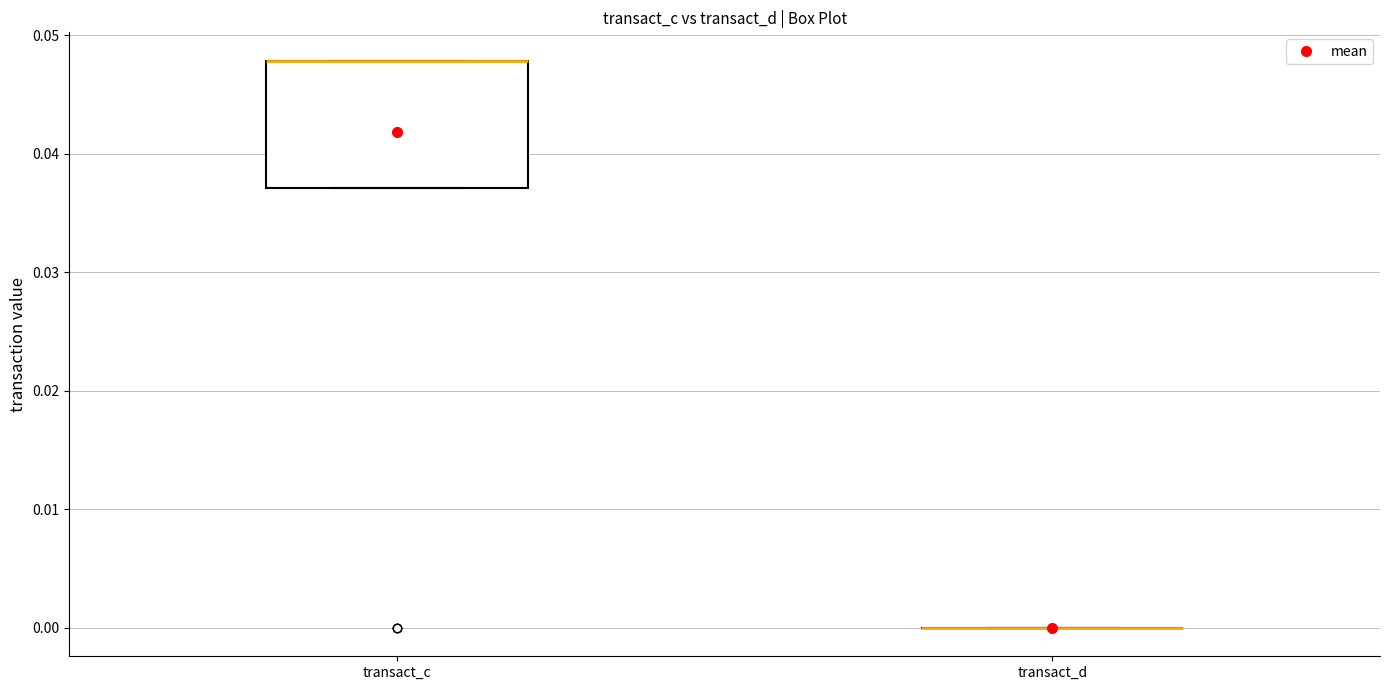

Reading left to right, transcribe this box plot: for each box, give where its median line is, the range the box spans, and where its two whiskers end, as read against the y-axis. The values are not printed on the chart, so give them approximately, as read against the axis.

transact_c: median 0.048 (drawn on the box's upper edge), box 0.037 to 0.048, whiskers 0.037 to 0.048
transact_d: box collapsed to a line at 0.000, whiskers 0.000 to 0.000